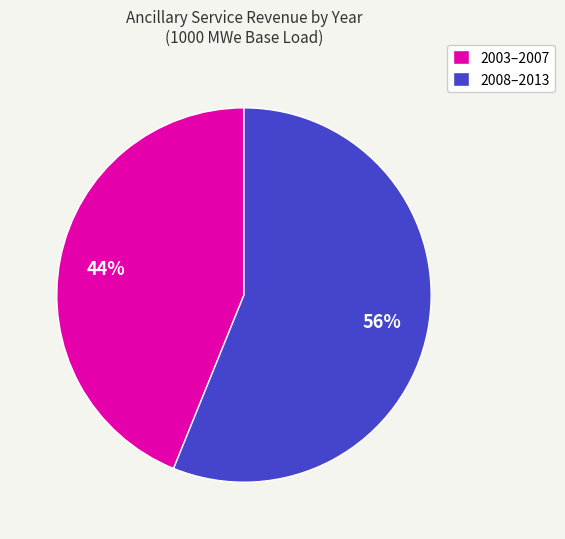

Which category has the smallest portion of the pie?

2003–2007